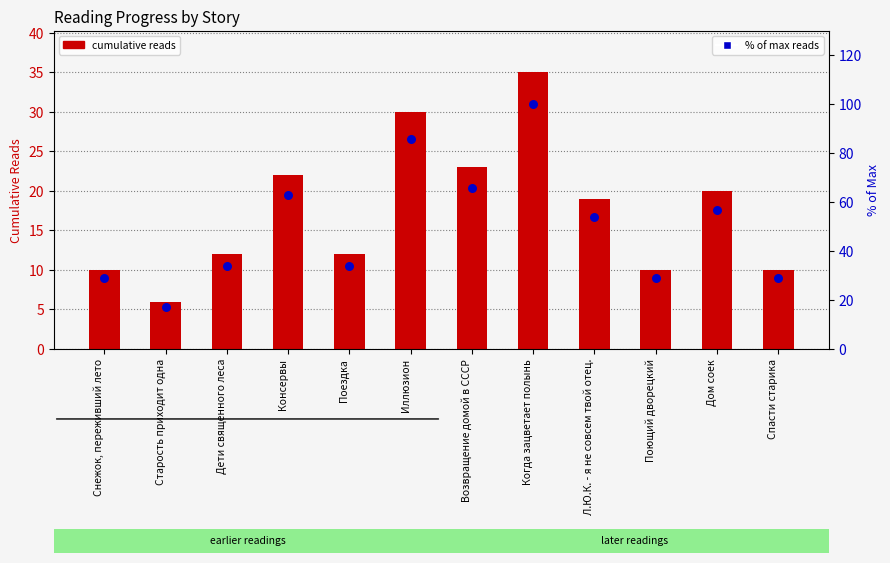

Is the value of % of max reads at Дом соек greater than the value of cumulative reads at Спасти старика?

Yes